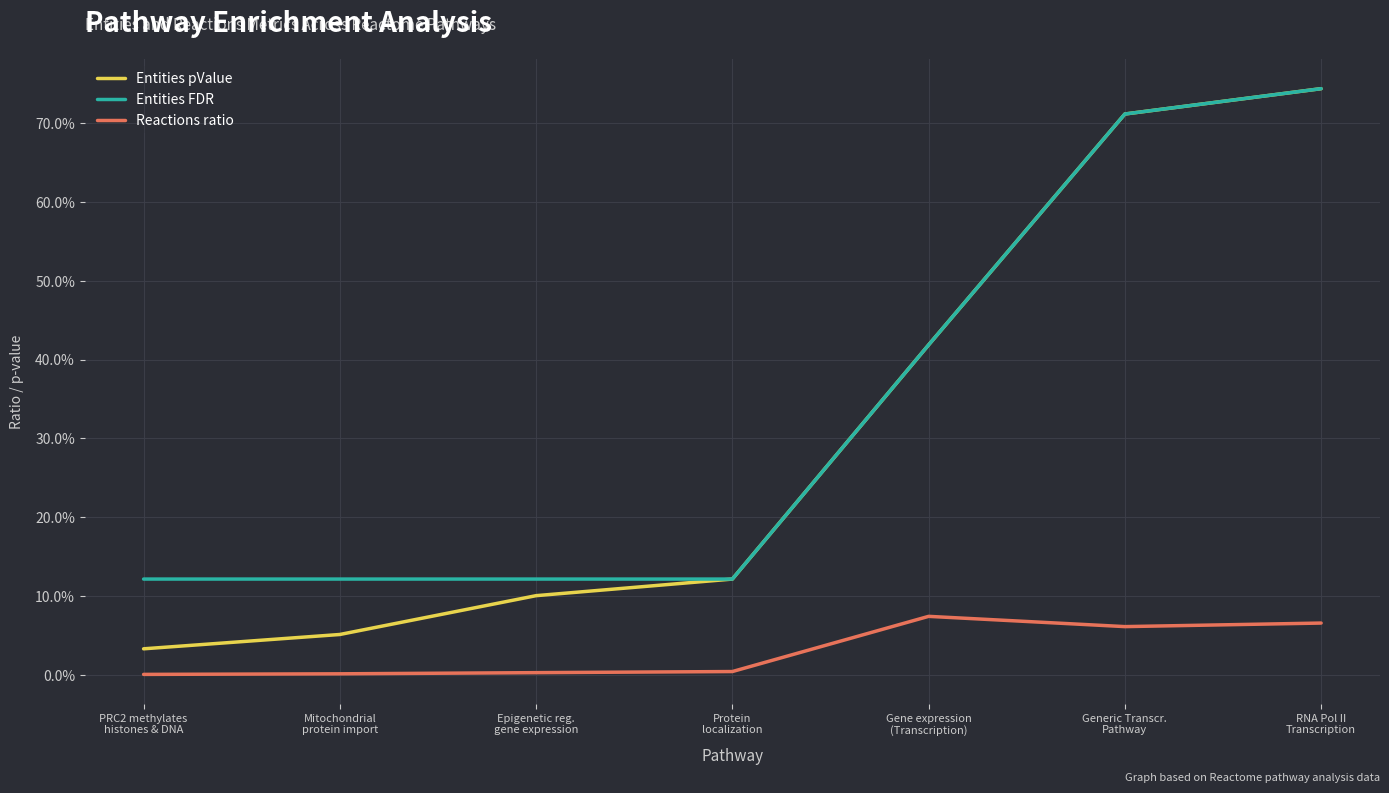

True or false: Entities pValue and Entities FDR intersect in this chart.

False